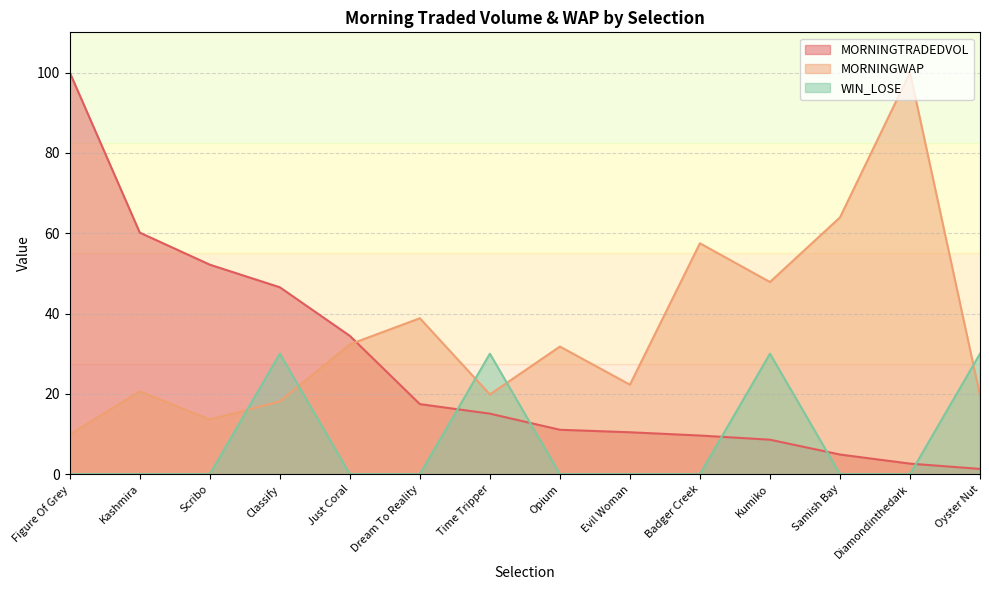

What is the spread (max minus min) of values at Just Coral?

34.4